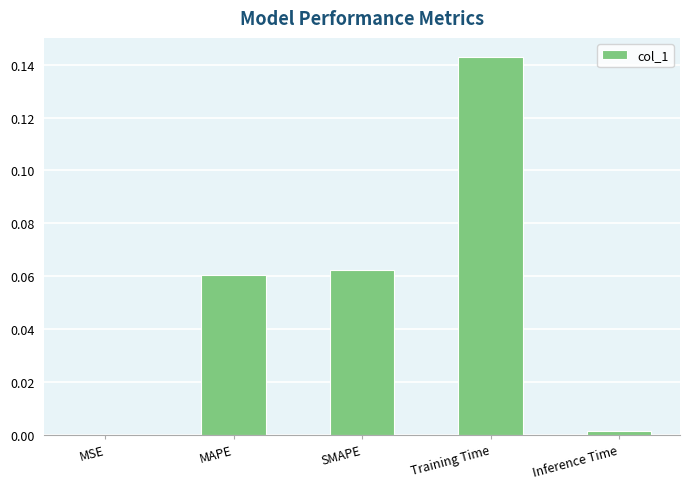

The value at SMAPE is 0.0. True or false?

False